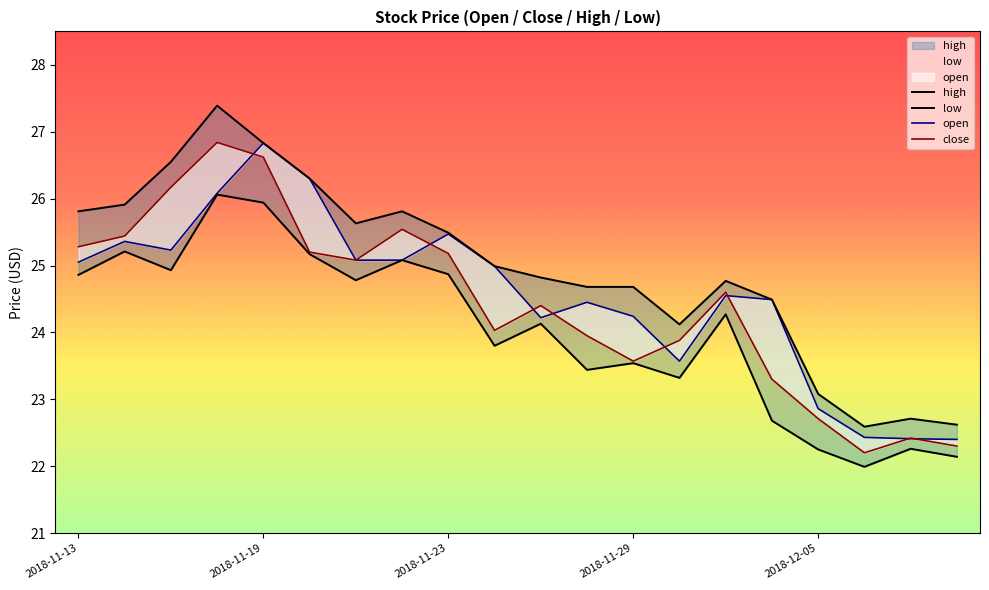

True or false: low and open cross at least once.

False